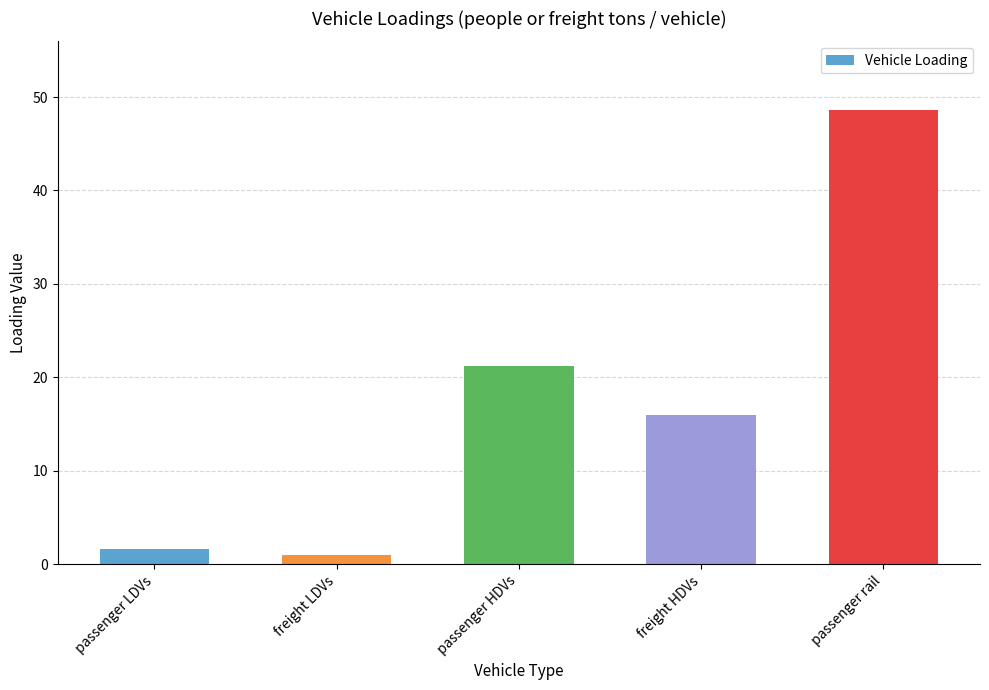

How many categories are shown in the chart?

5